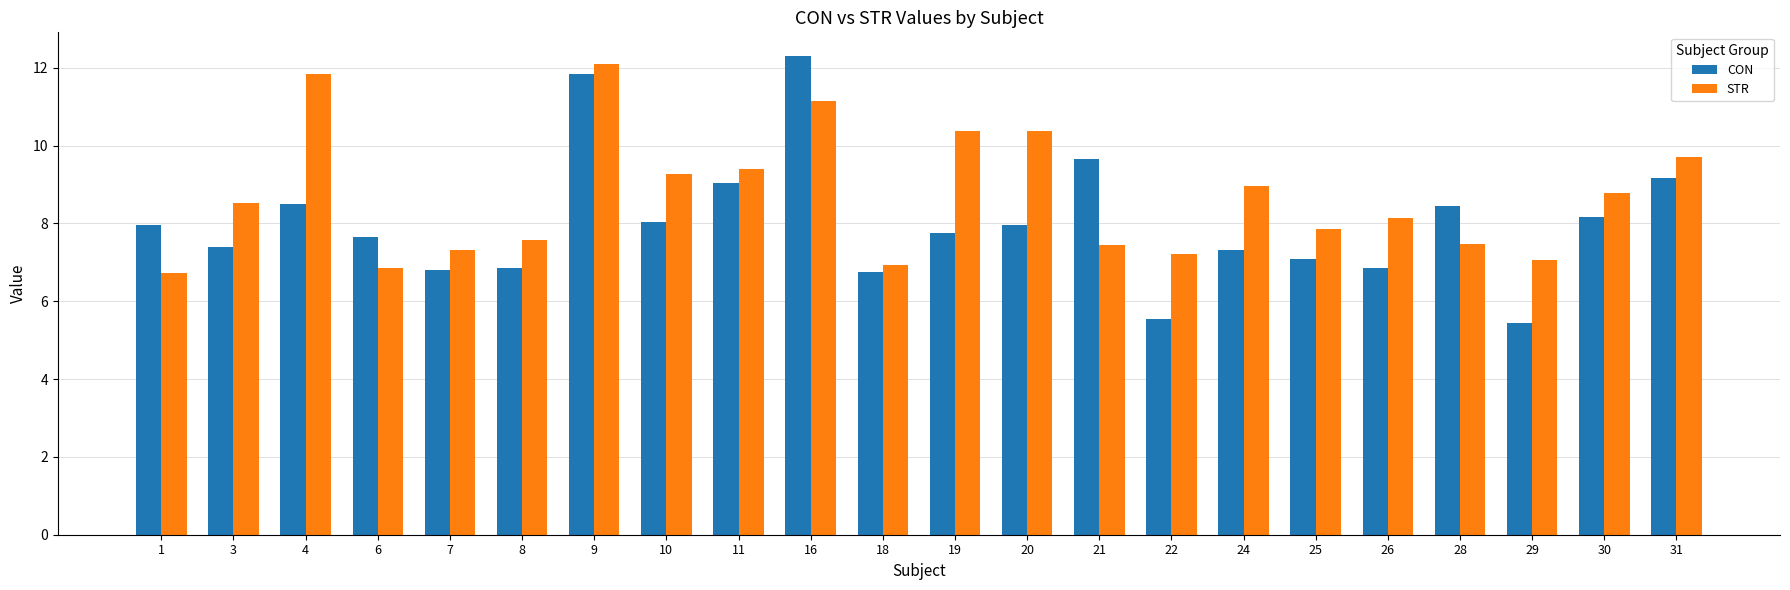

Rank the series at 8 from lowest to highest value.

CON, STR